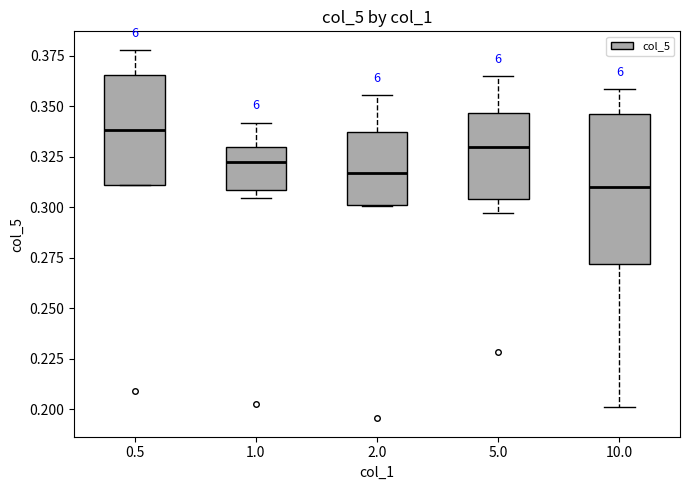

Reading left to right, read every box against the y-axis: the position of its median line, the range the box covers, and the ends of its whiskers. The values are not printed on the chart, so give them approximately, as read against the axis.

0.5: median 0.340, box 0.310 to 0.365, whiskers 0.310 to 0.380
1.0: median 0.320, box 0.310 to 0.330, whiskers 0.305 to 0.340
2.0: median 0.315, box 0.300 to 0.335, whiskers 0.300 to 0.355
5.0: median 0.330, box 0.305 to 0.345, whiskers 0.295 to 0.365
10.0: median 0.310, box 0.270 to 0.345, whiskers 0.200 to 0.360